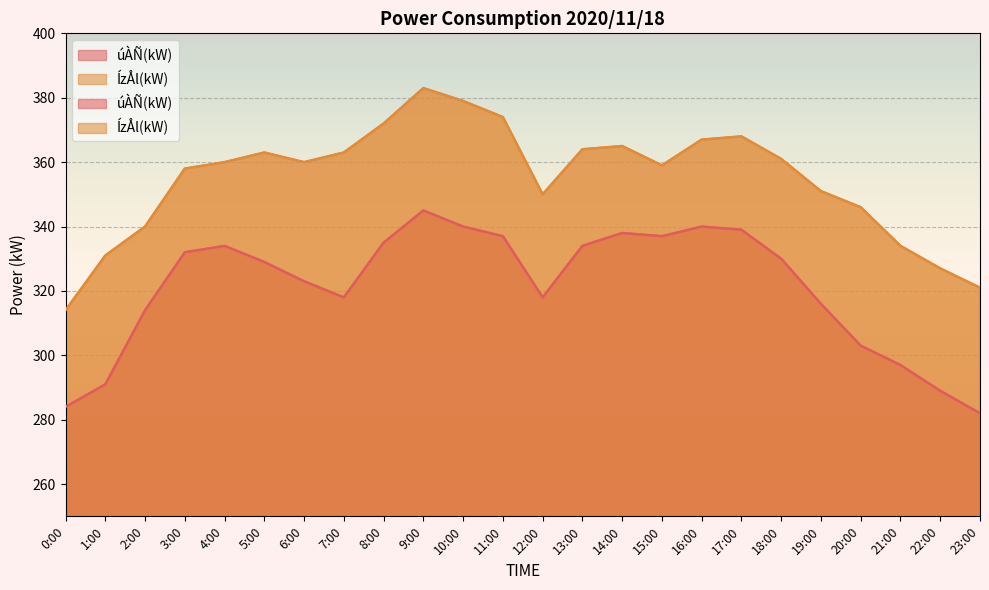

True or false: ÍzÅl(kW) and úÀÑ(kW) cross at least once.

False